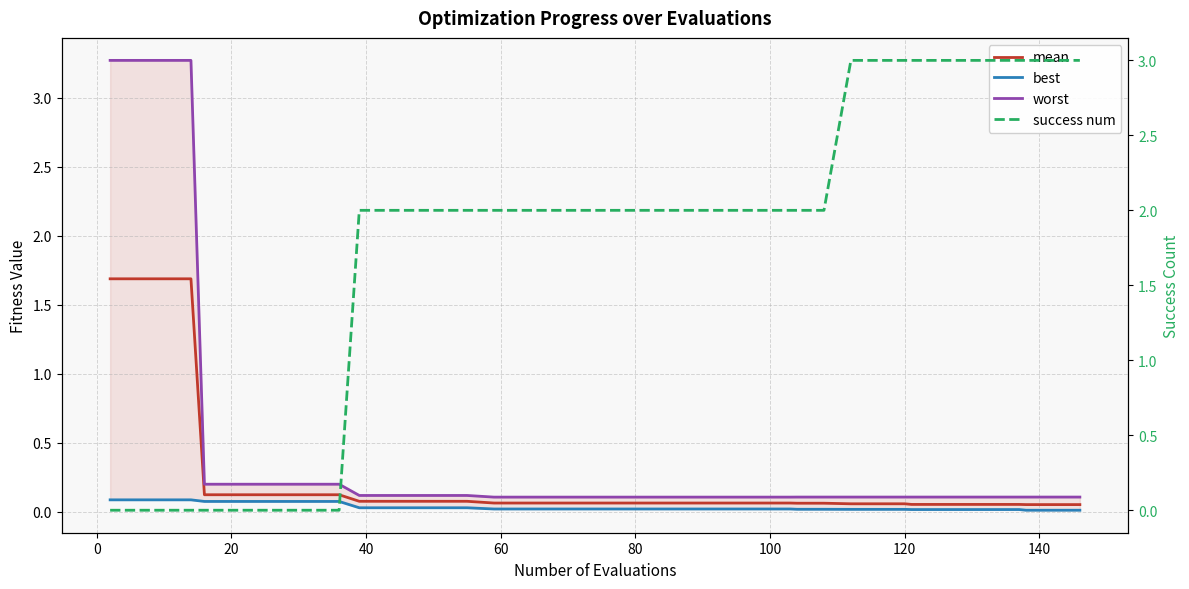

At how many categories does at least one series exceed 1?

34